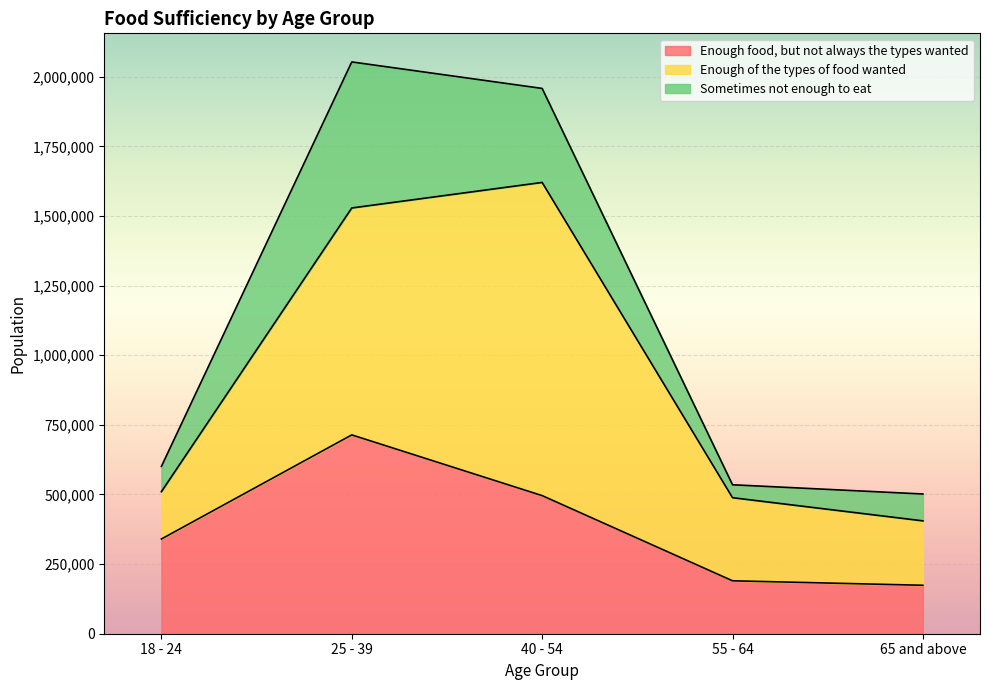

What is the difference between the Sometimes not enough to eat values at 18 - 24 and 65 and above?

5836